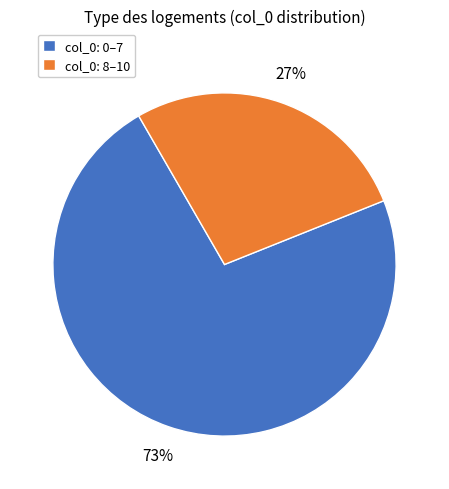

What percentage is the col_0: 0–7 slice, to the nearest percent?

73%